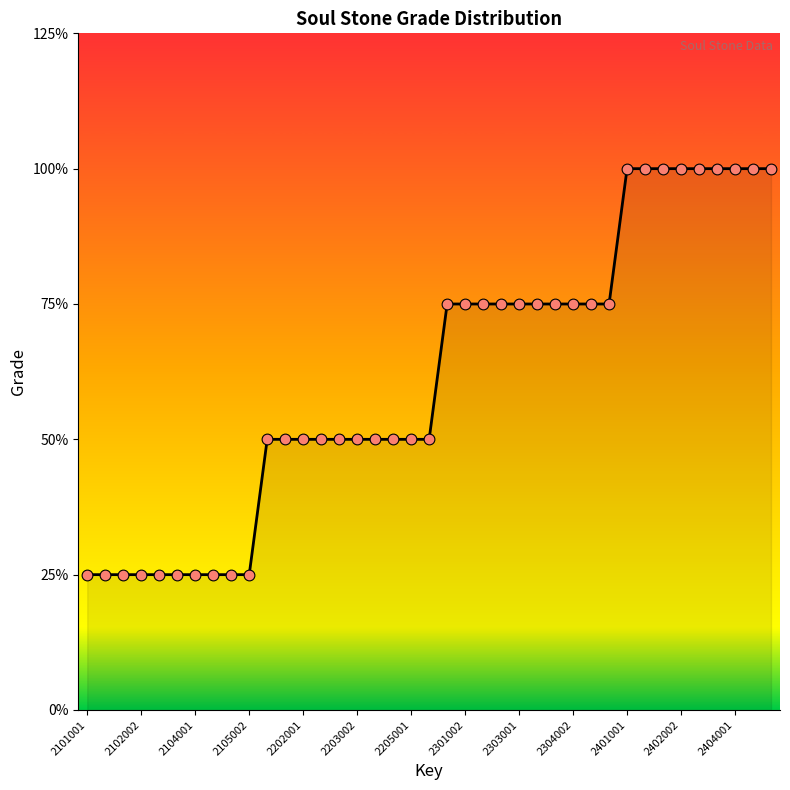

Does the chart have visible grid lines?

No